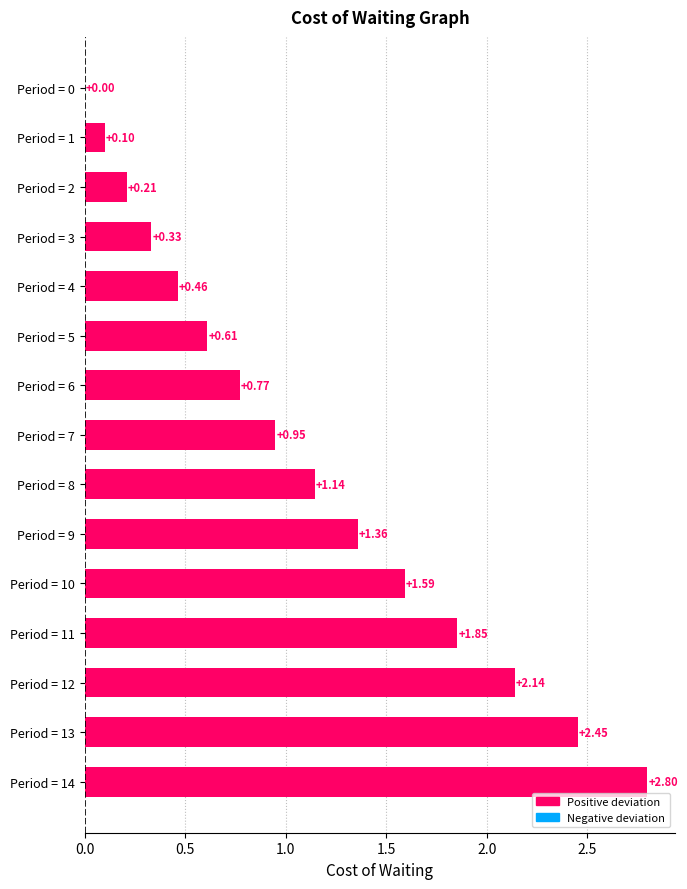

What is the change in value from Period = 2 to Period = 11?

+1.6